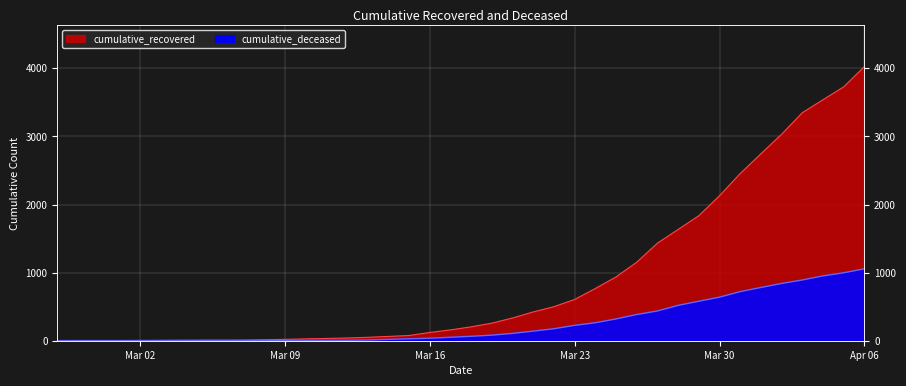

True or false: cumulative_deceased has more than 1 interior local peaks.

False